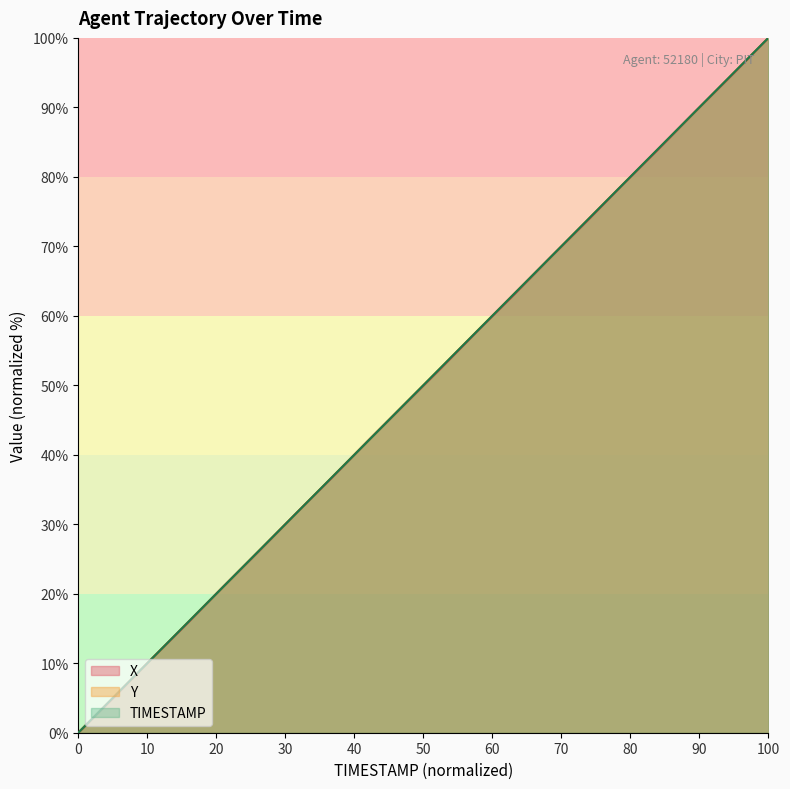

What is the maximum value for X?

100.0